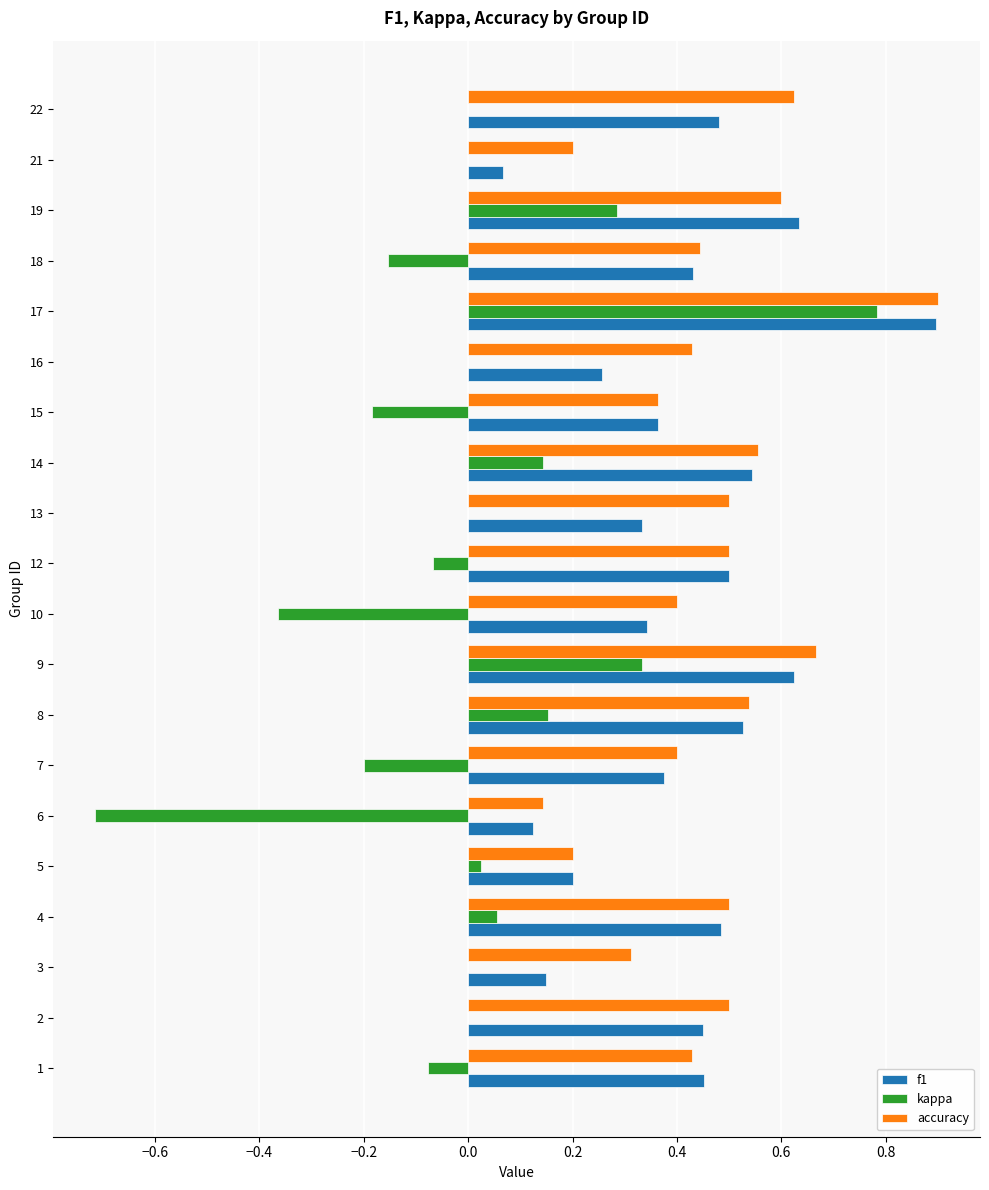

The value of accuracy at 19 is 0.2. True or false?

False